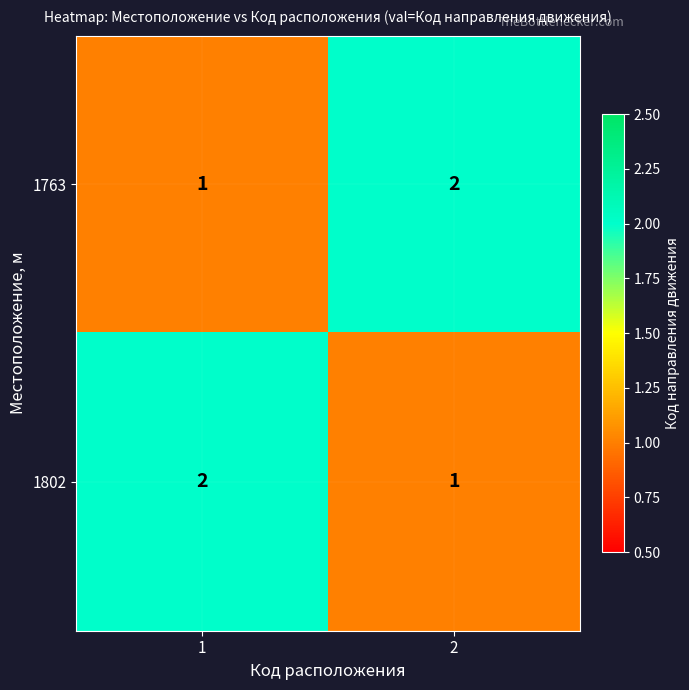

Is it true that 1763 equals 1 at 1?

True